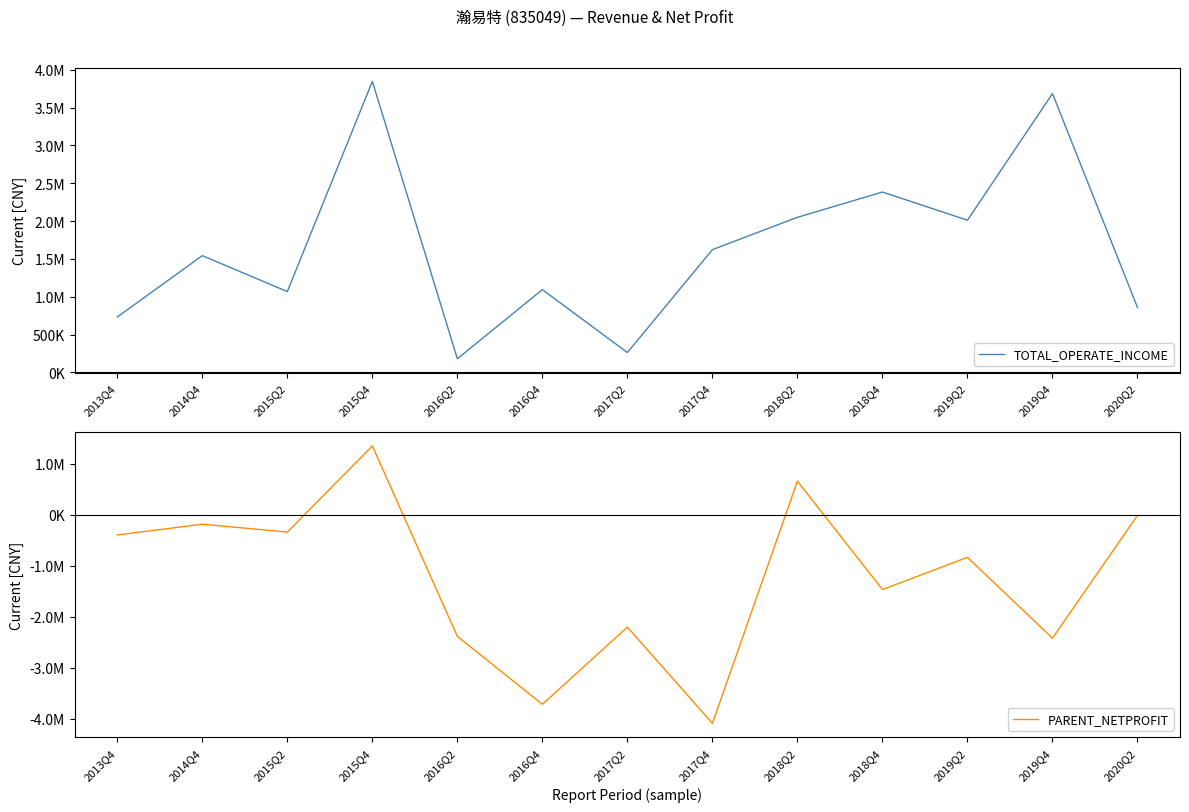

Rank the series by their average value, from highest to lowest.

TOTAL_OPERATE_INCOME, PARENT_NETPROFIT